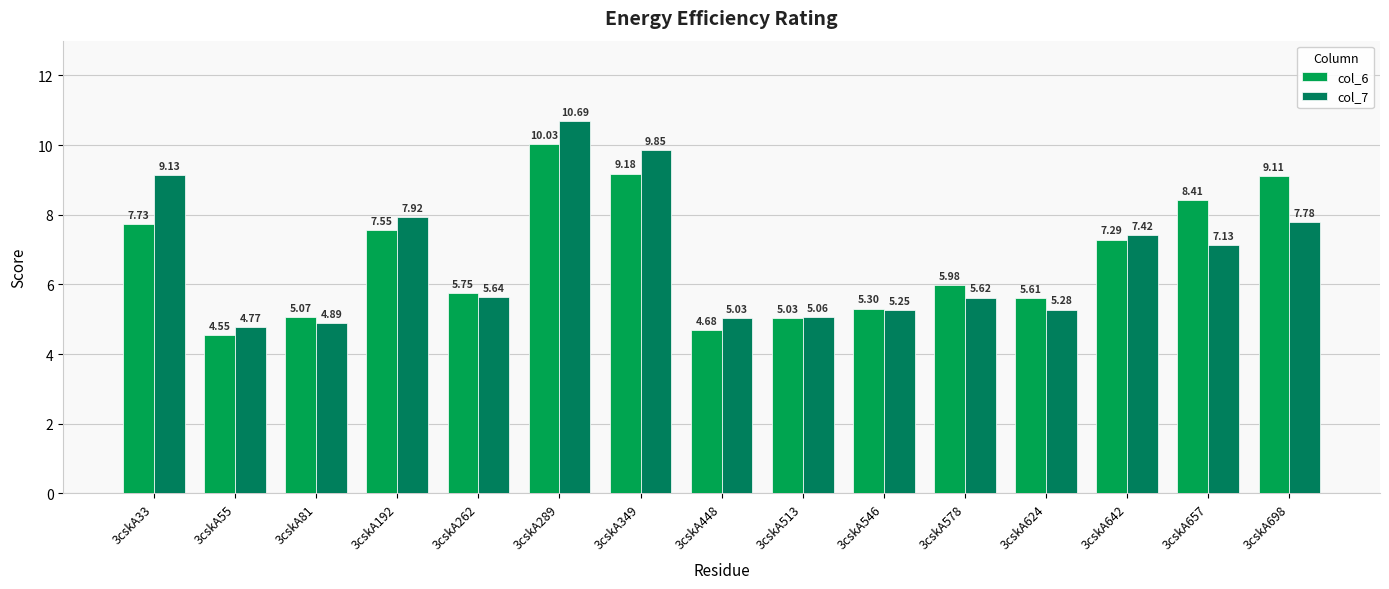

True or false: col_6 has a value of 5.0 at 3cskA513.

True